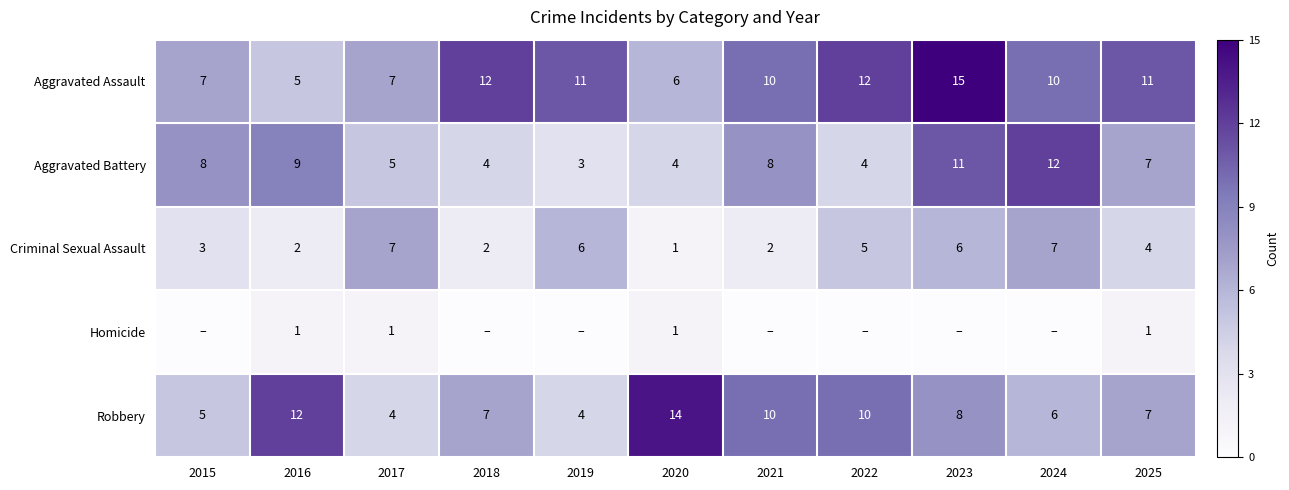

What is the sum of the Criminal Sexual Assault values at 2024 and 2021?

9